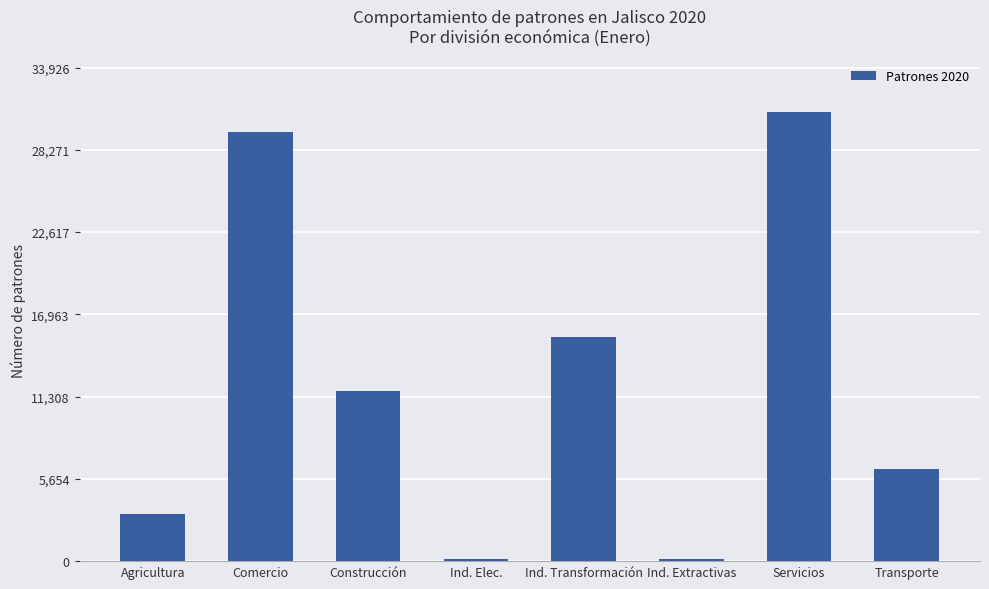

At which label is the value closest to 15488?

Ind. Transformación